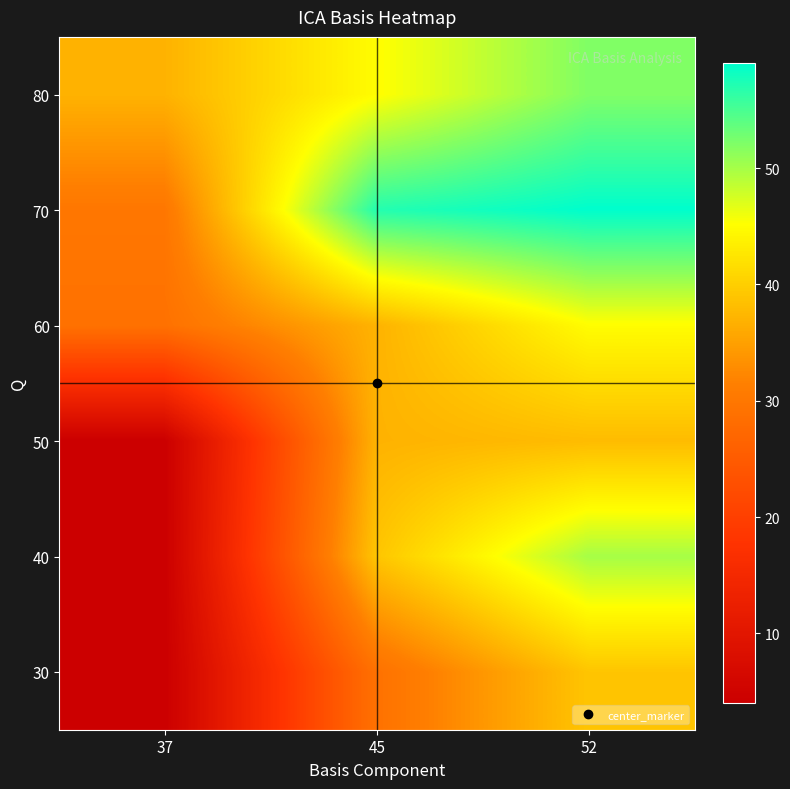

What is the smallest value displayed?

4